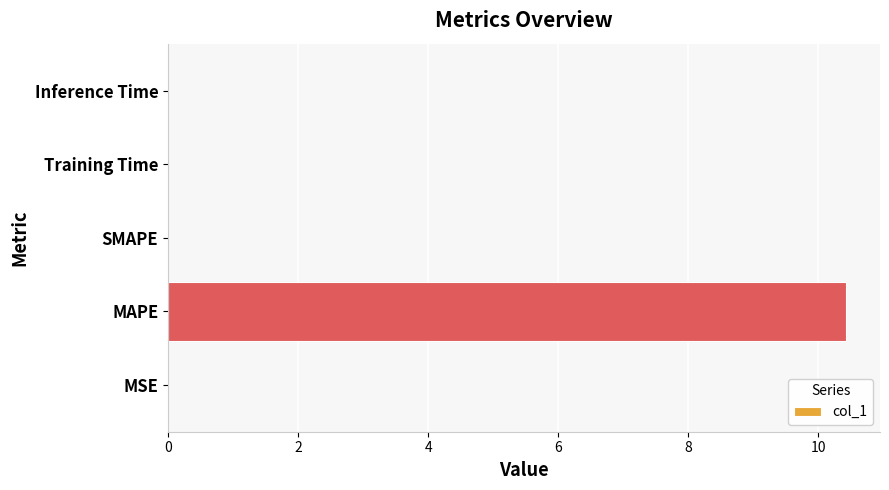

Which category has the highest value across all series?

MAPE